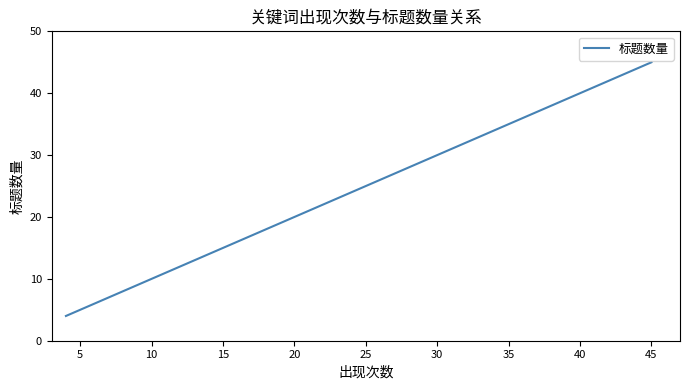

How many values are below 8?

10